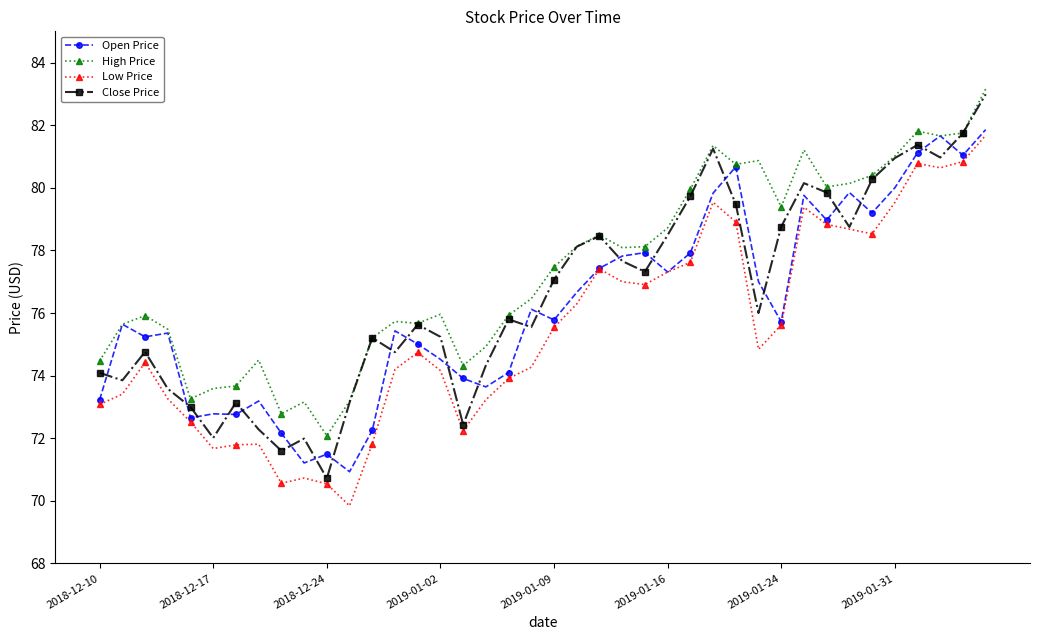

What is the value of the High Price point at the 21st from the left?

77.5